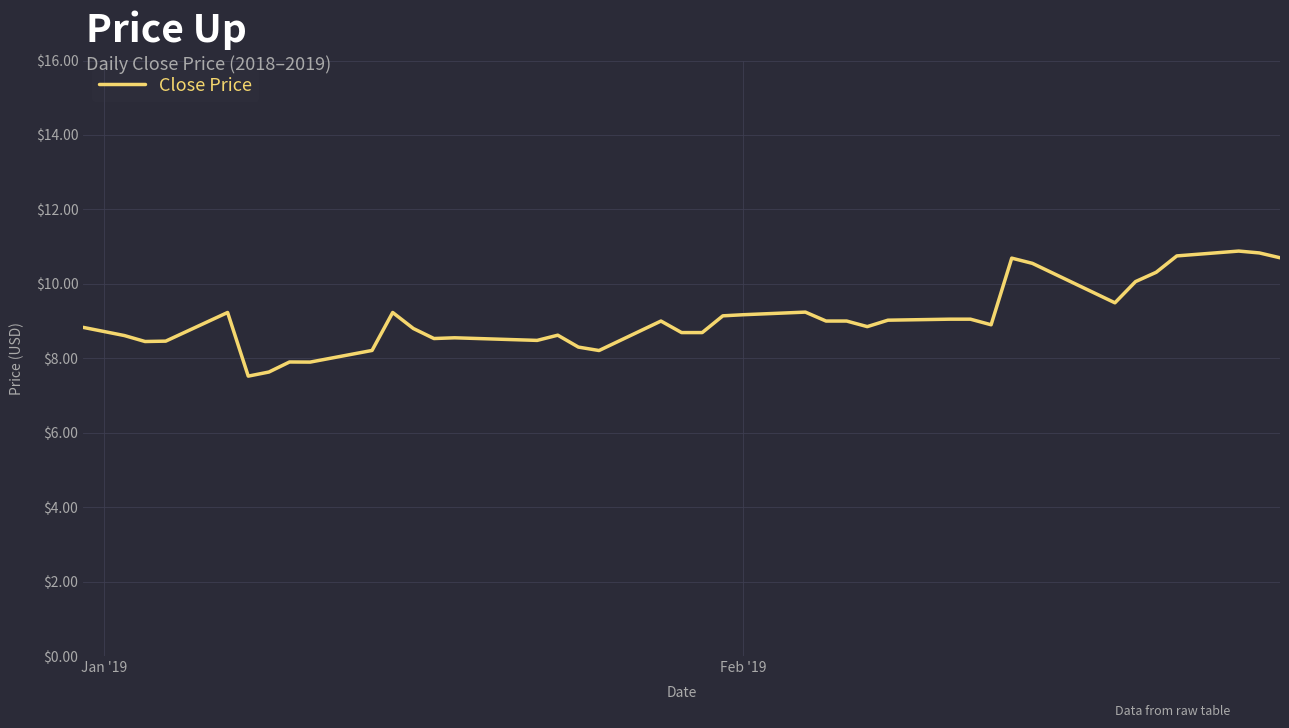

What is the greatest value displayed?

10.9